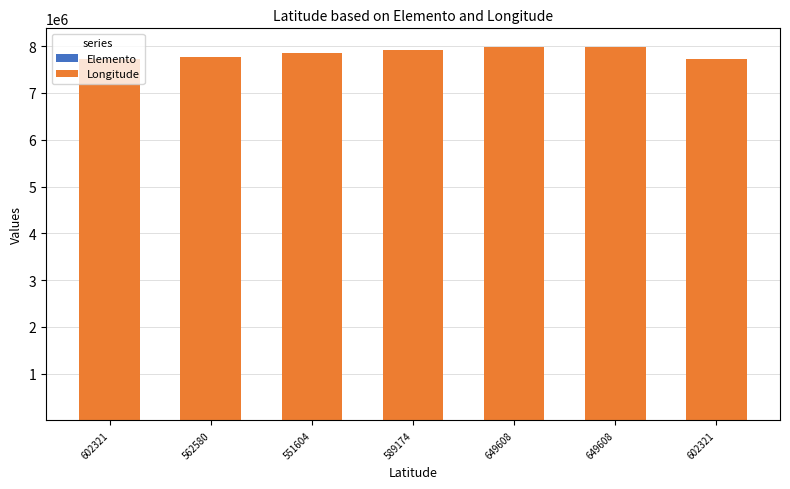

What is the difference between the maximum and minimum values in the Elemento series?

6